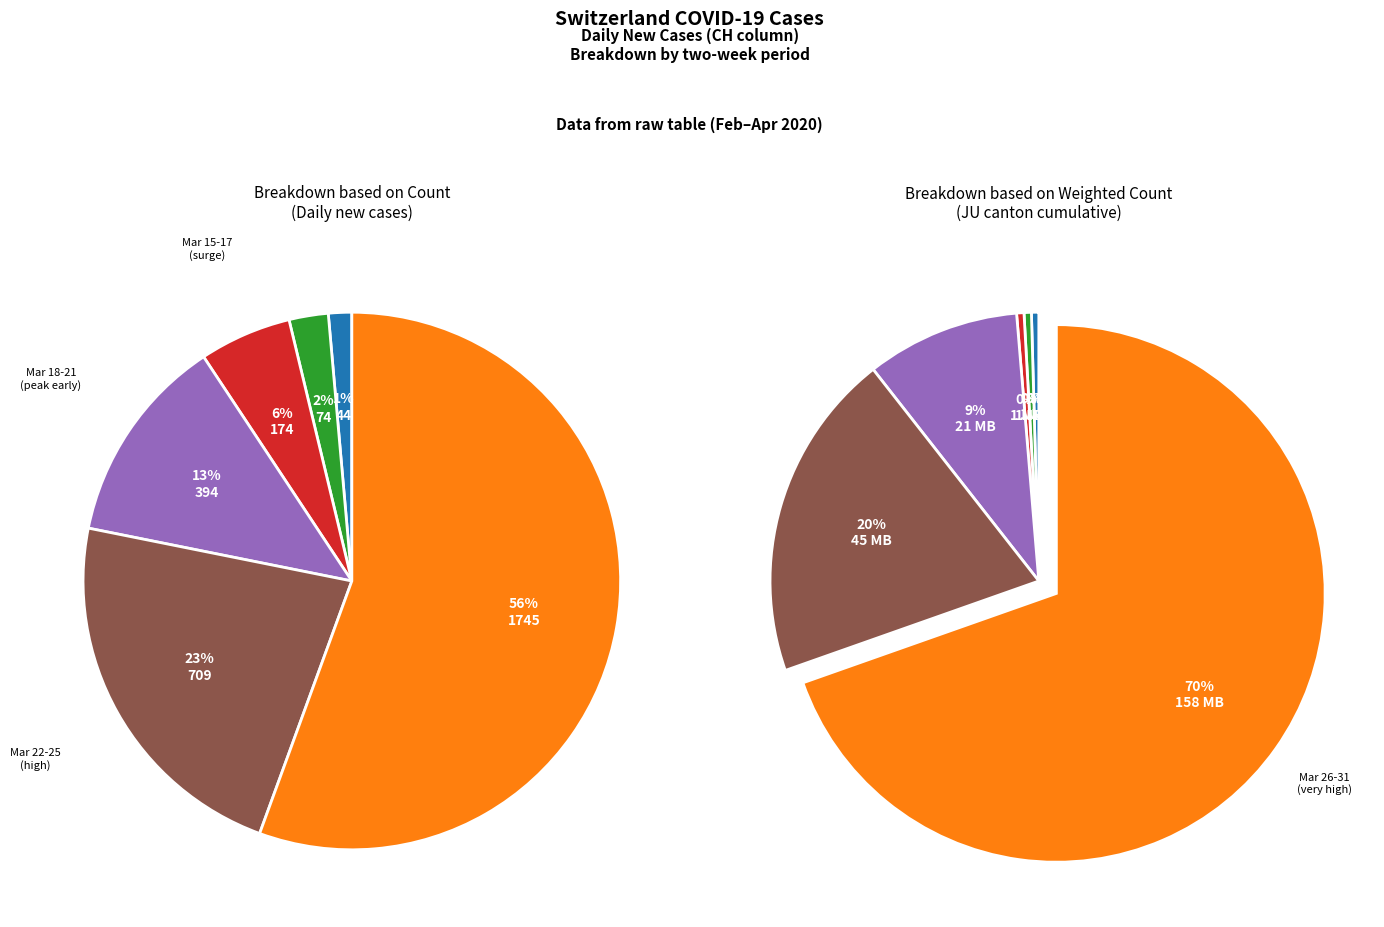

How many segments does this pie chart have?

12